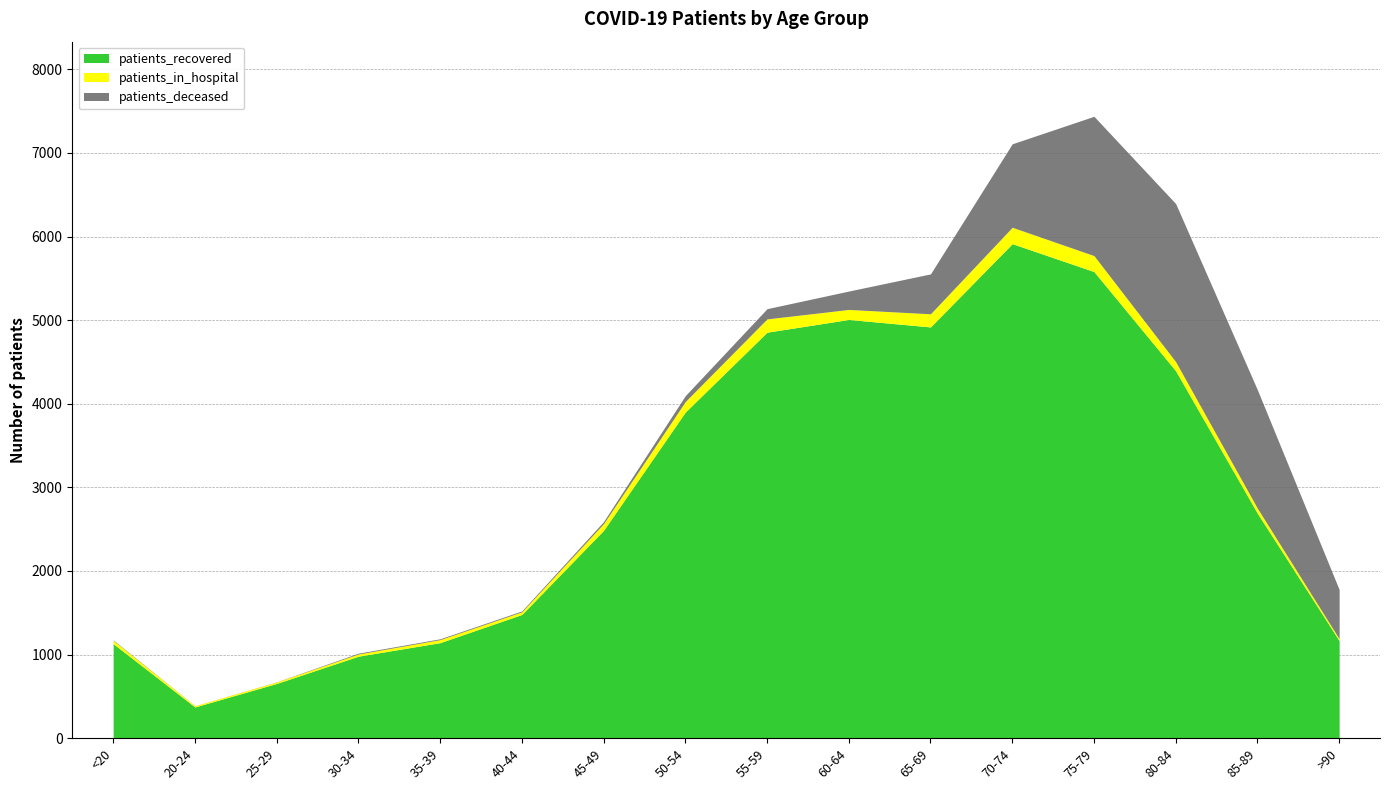

At which category does patients_recovered reach its first local peak?

60-64